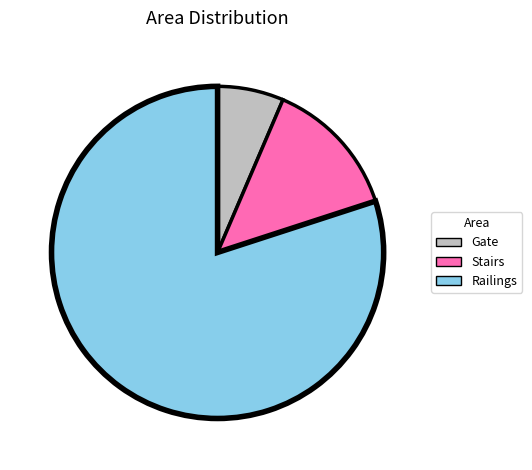

Rank the categories by value from highest to lowest.

Railings, Stairs, Gate